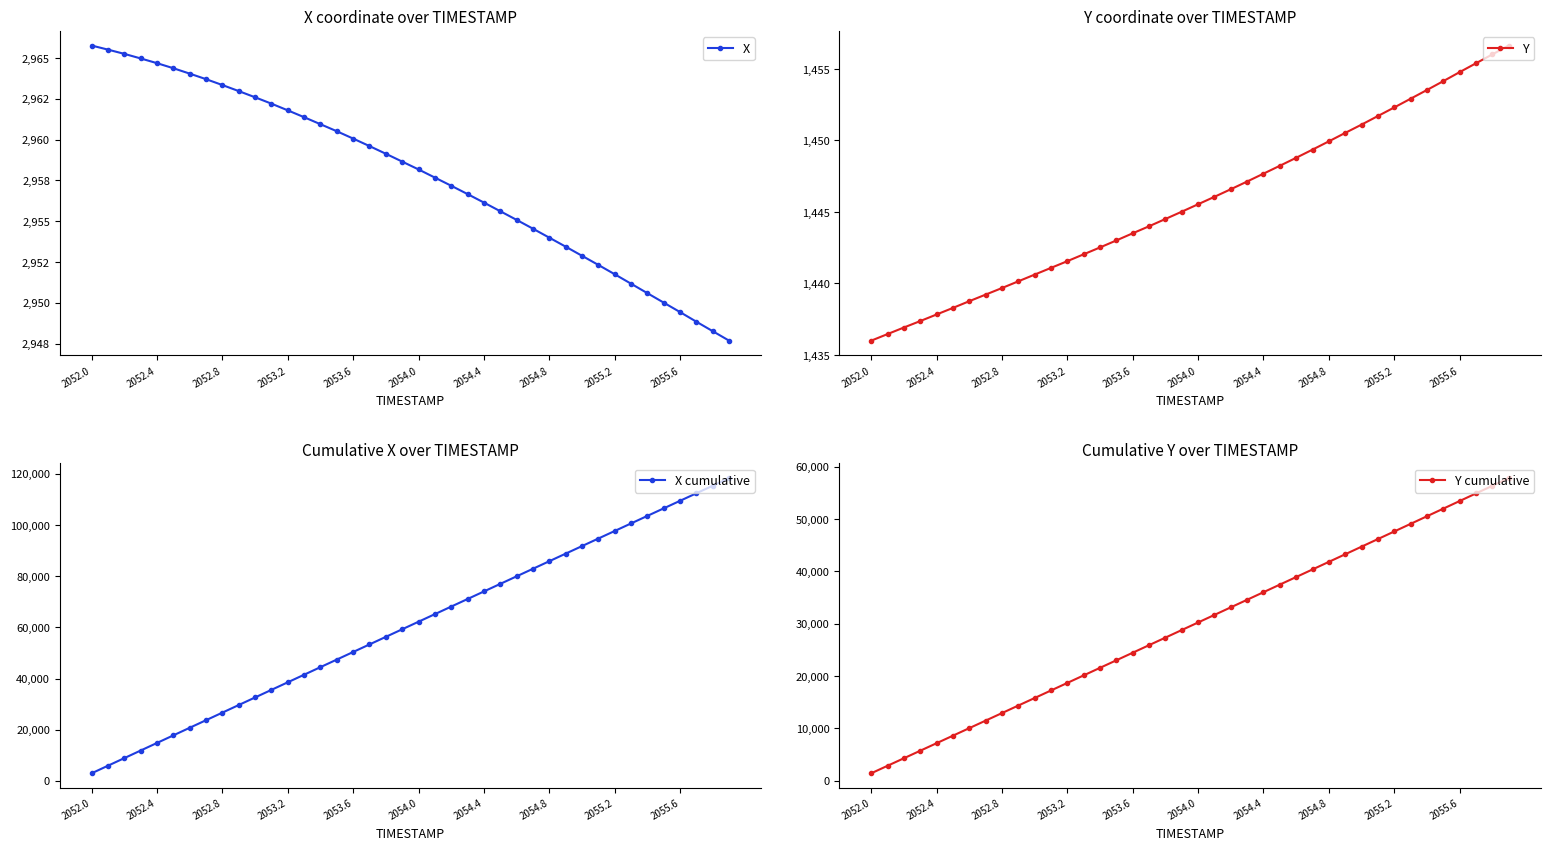

True or false: X and Y cross at least once.

False